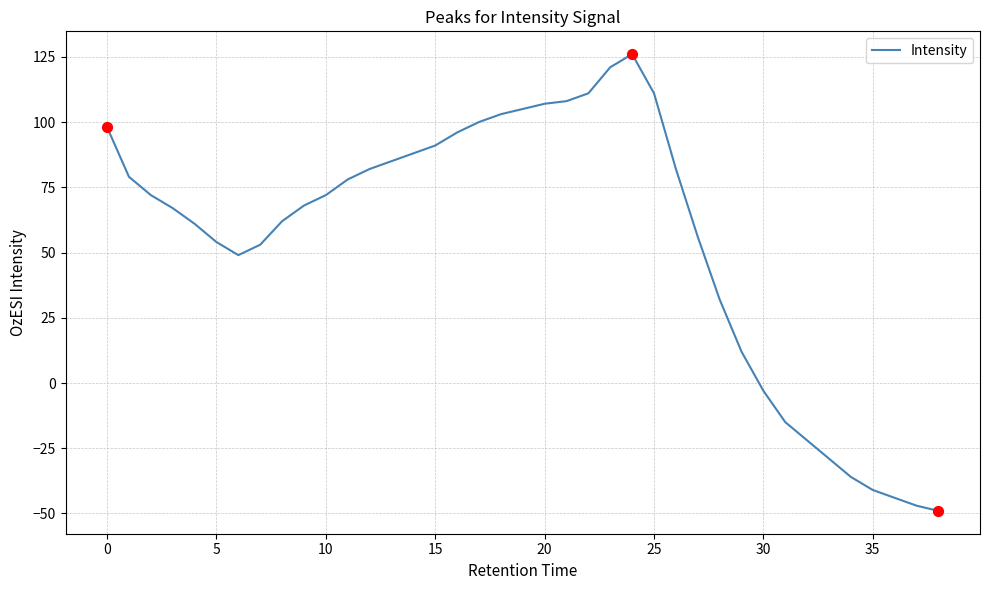

What is the minimum value shown in the chart?

-49